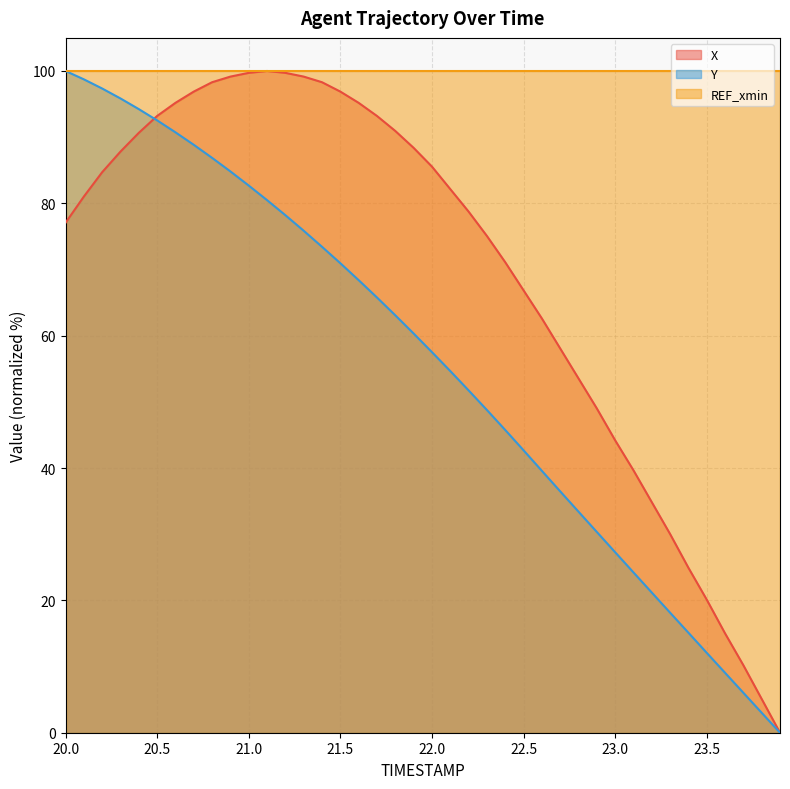

Which series has the widest spread of values?

X